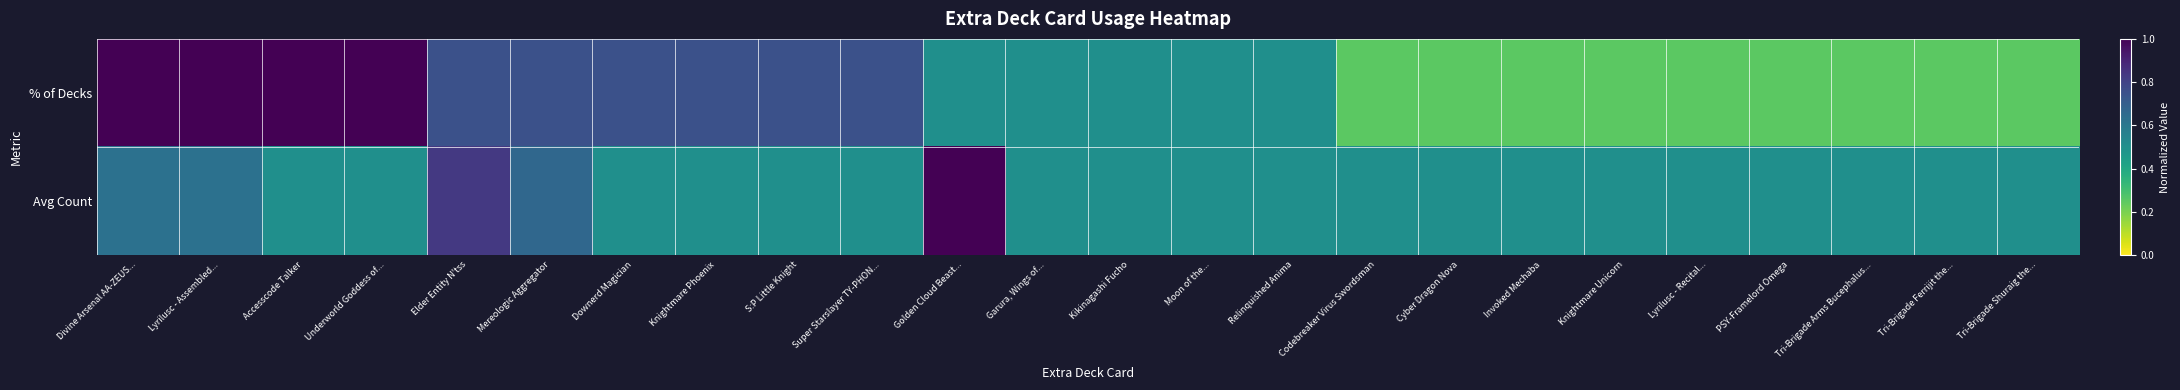

Reading left to right, transcribe all the data shown in this chart.

% of Decks: Divine Arsenal AA-ZEUS...=1.0	Lyrilusc - Assembled...=1.0	Accesscode Talker=1.0	Underworld Goddess of...=1.0	Elder Entity N'tss=0.8	Mereologic Aggregator=0.8	Downerd Magician=0.8	Knightmare Phoenix=0.8	S:P Little Knight=0.8	Super Starslayer TY-PHON...=0.8	Golden Cloud Beast...=0.5	Garura, Wings of...=0.5	Kikinagashi Fucho=0.5	Moon of the...=0.5	Relinquished Anima=0.5	Codebreaker Virus Swordsman=0.2	Cyber Dragon Nova=0.2	Invoked Mechaba=0.2	Knightmare Unicorn=0.2	Lyrilusc - Recital...=0.2	PSY-Framelord Omega=0.2	Tri-Brigade Arms Bucephalus...=0.2	Tri-Brigade Ferrijit the...=0.2	Tri-Brigade Shuraig the...=0.2
Avg Count: Divine Arsenal AA-ZEUS...=0.6	Lyrilusc - Assembled...=0.6	Accesscode Talker=0.5	Underworld Goddess of...=0.5	Elder Entity N'tss=0.8	Mereologic Aggregator=0.7	Downerd Magician=0.5	Knightmare Phoenix=0.5	S:P Little Knight=0.5	Super Starslayer TY-PHON...=0.5	Golden Cloud Beast...=1.0	Garura, Wings of...=0.5	Kikinagashi Fucho=0.5	Moon of the...=0.5	Relinquished Anima=0.5	Codebreaker Virus Swordsman=0.5	Cyber Dragon Nova=0.5	Invoked Mechaba=0.5	Knightmare Unicorn=0.5	Lyrilusc - Recital...=0.5	PSY-Framelord Omega=0.5	Tri-Brigade Arms Bucephalus...=0.5	Tri-Brigade Ferrijit the...=0.5	Tri-Brigade Shuraig the...=0.5